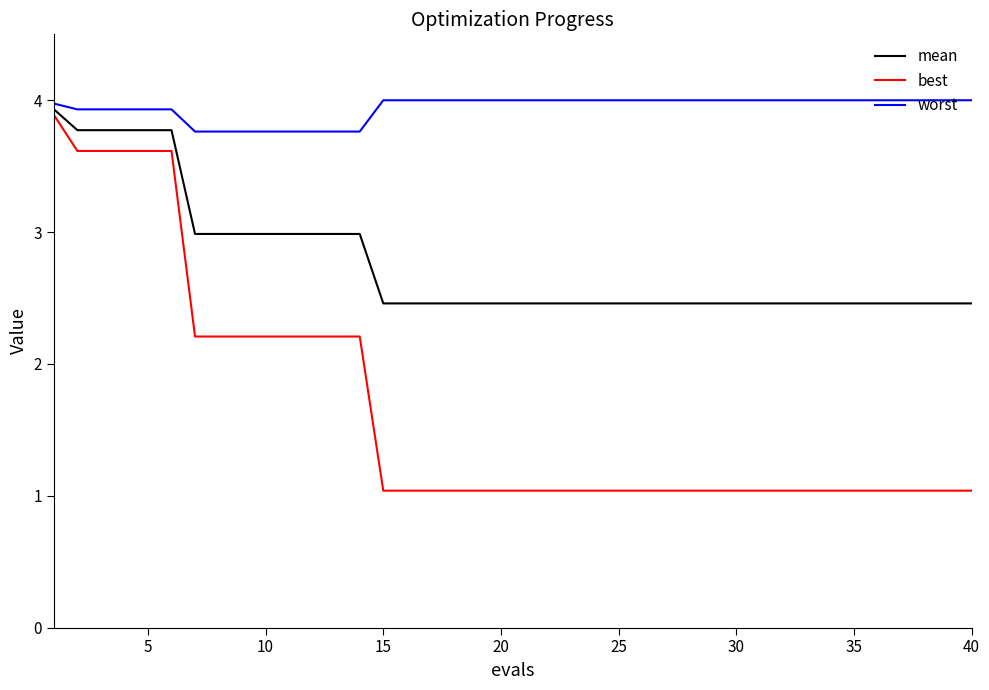

List the series in order of their overall mean, highest first.

worst, mean, best